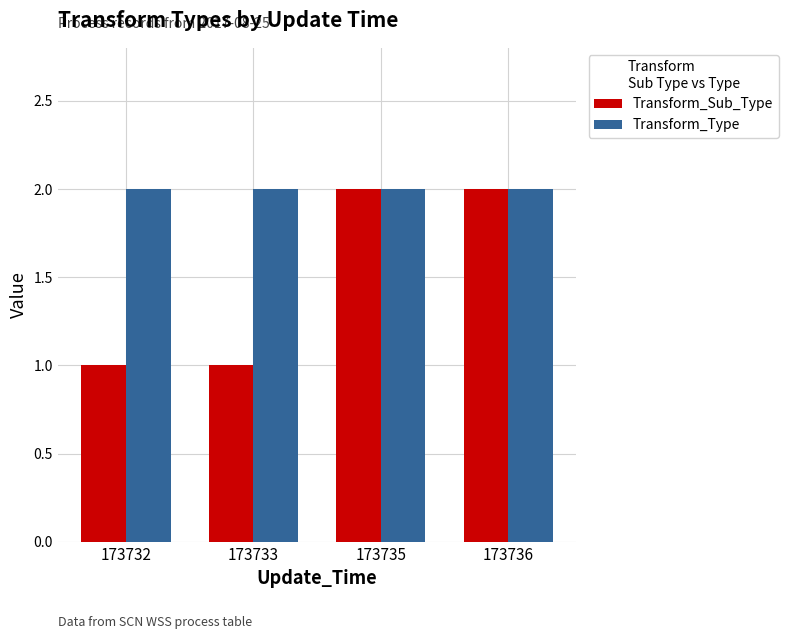

What is the difference between the second highest and second lowest values in the Transform_Sub_Type series?

1